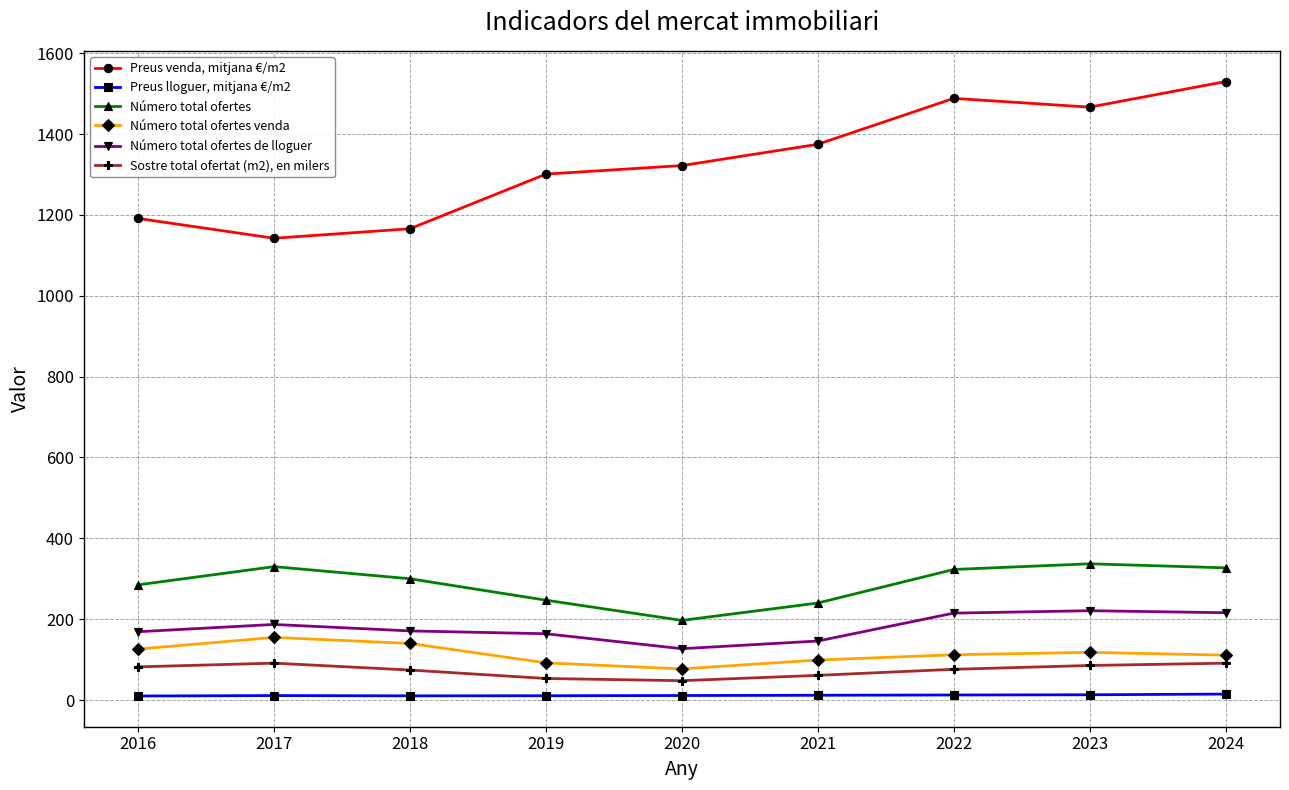

Which series has the largest range (max minus min)?

Preus venda, mitjana €/m2